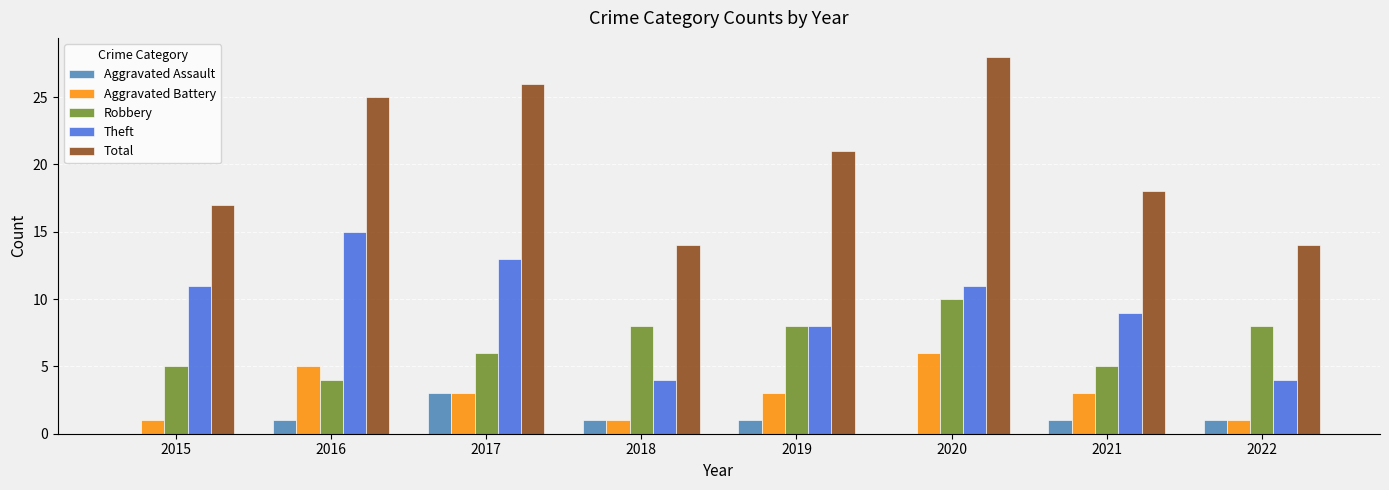

Is it true that Aggravated Battery equals 0 at 2018?

False